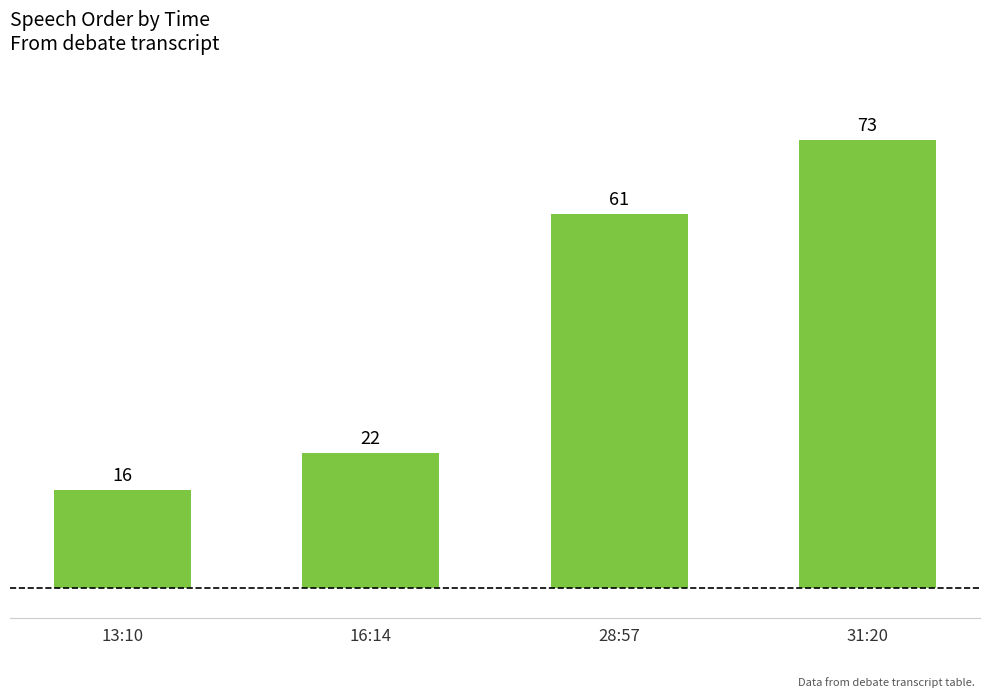

Which has a higher value, 28:57 or 13:10?

28:57